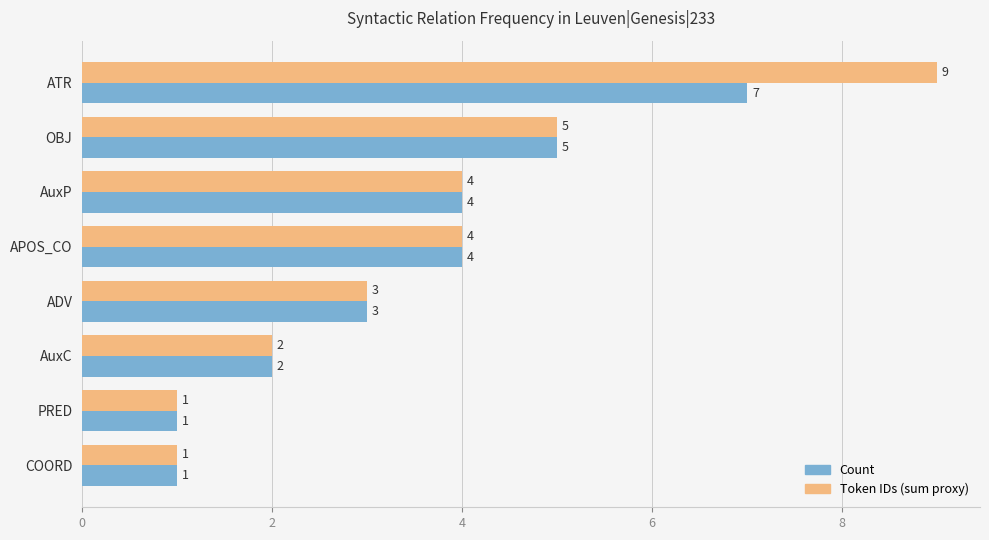

Which series has the largest total across all categories?

Token IDs (sum proxy)